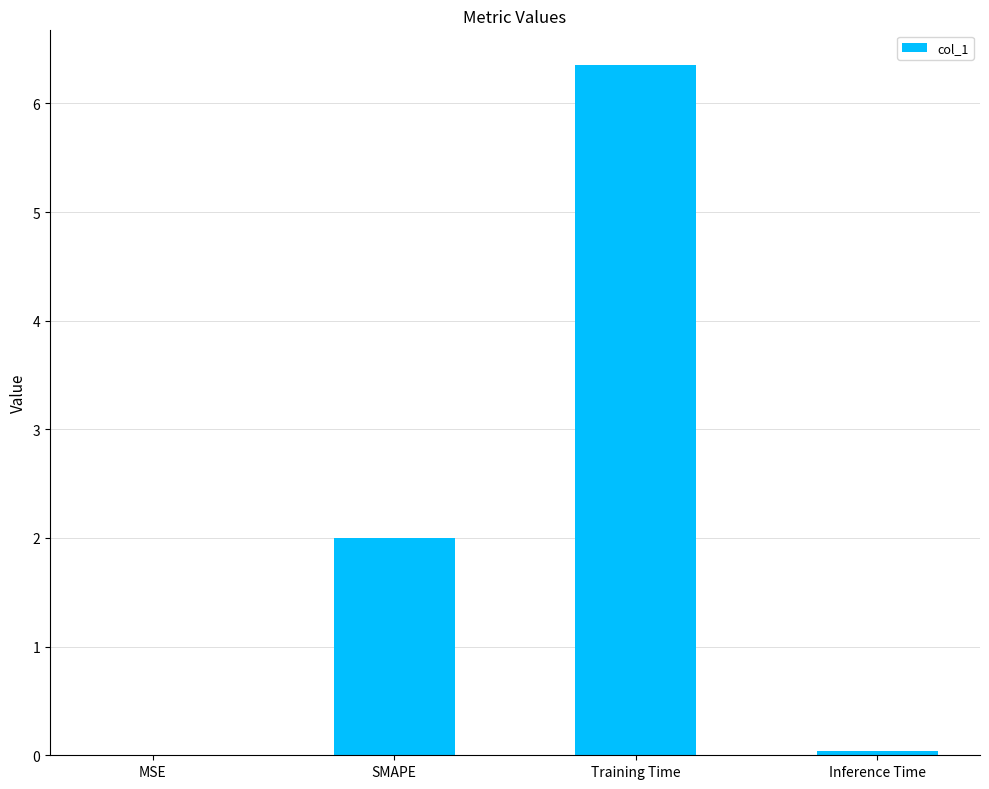

What is the sum of the values at SMAPE and Training Time?

8.4